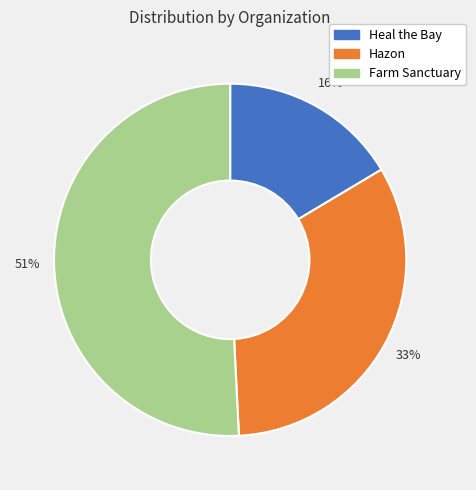

Rank the categories by value from highest to lowest.

Farm Sanctuary, Hazon, Heal the Bay